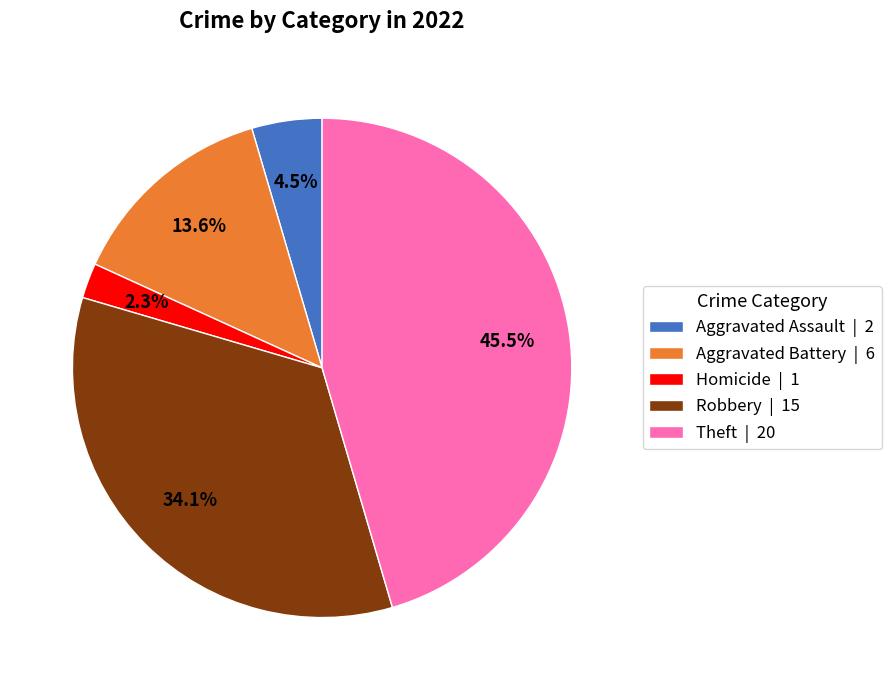

Does Aggravated Battery | 6 represent more than half of the total?

No